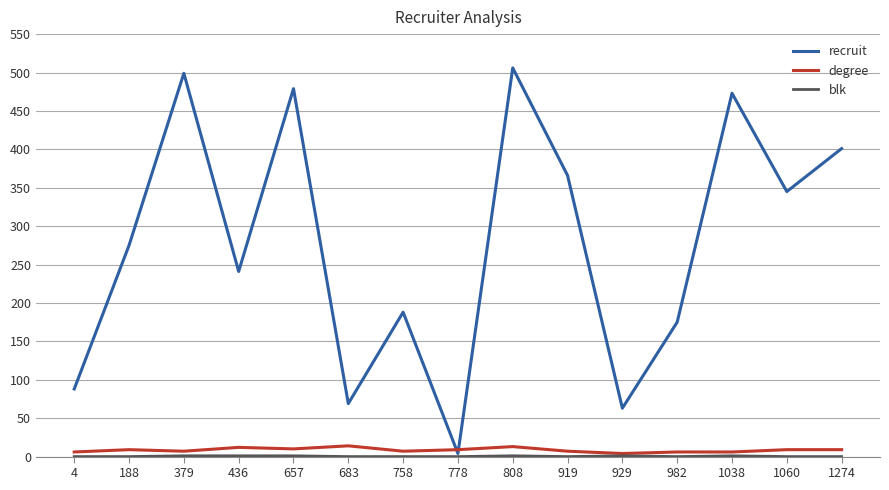

Is this an area chart (filled region under the line)?

No